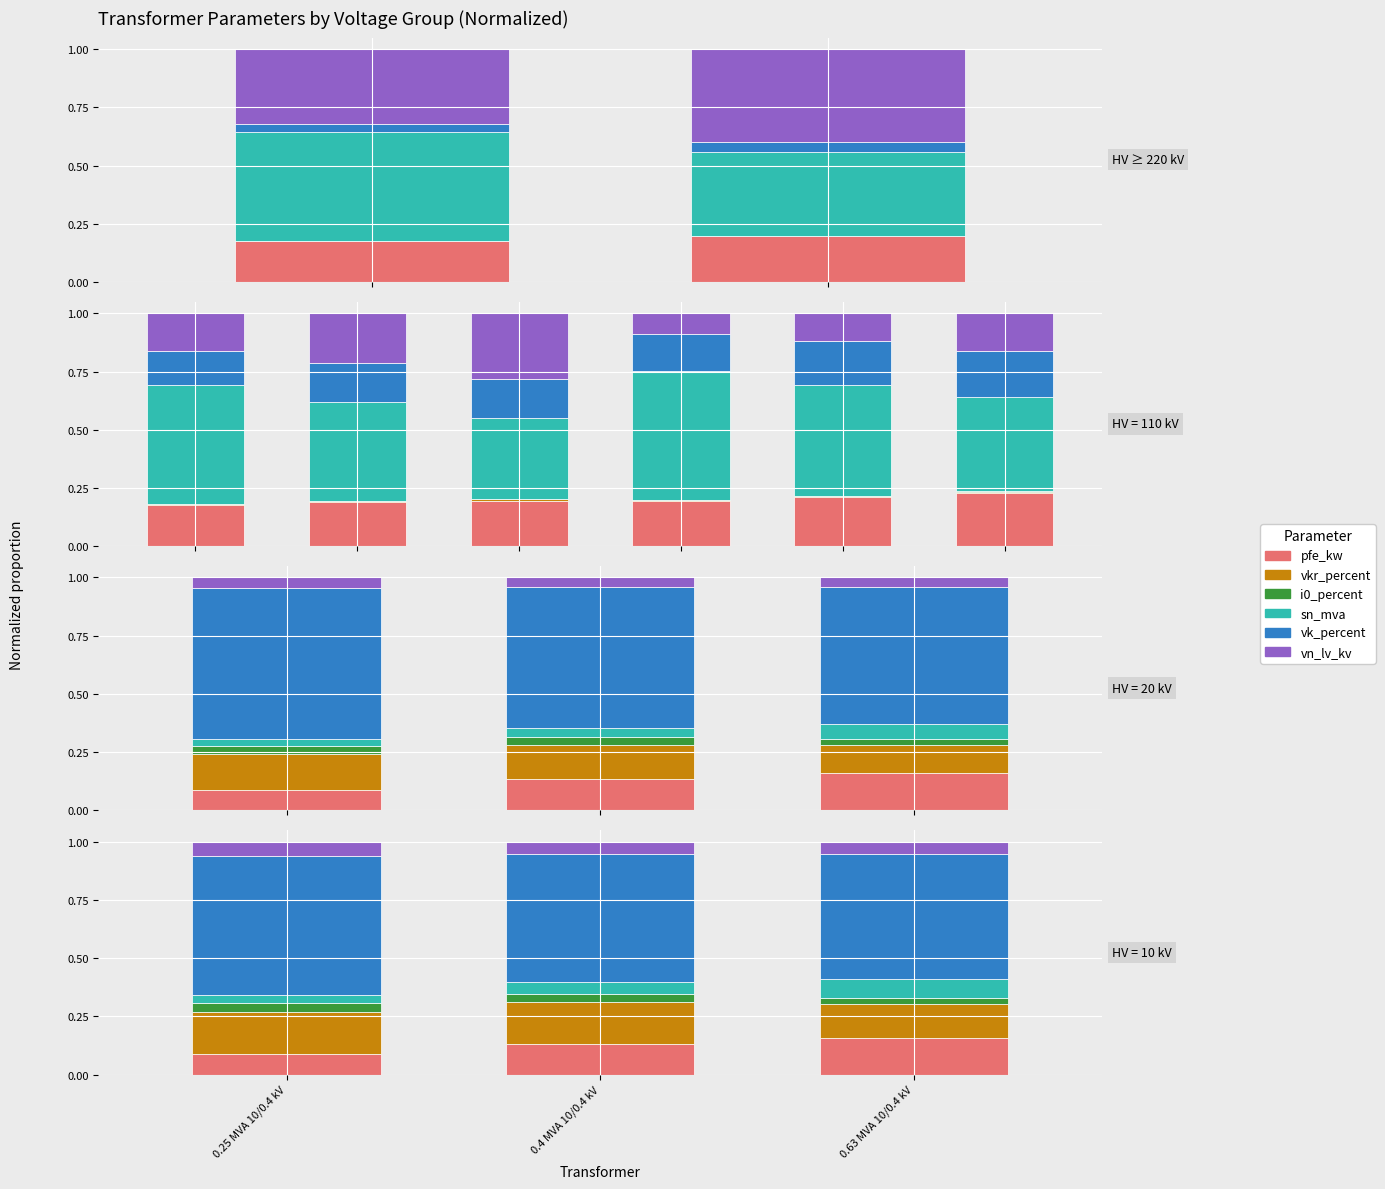

Rank the series at 0.63 MVA 10/0.4 kV from highest to lowest value.

vk_percent, pfe_kw, vkr_percent, sn_mva, vn_lv_kv, i0_percent